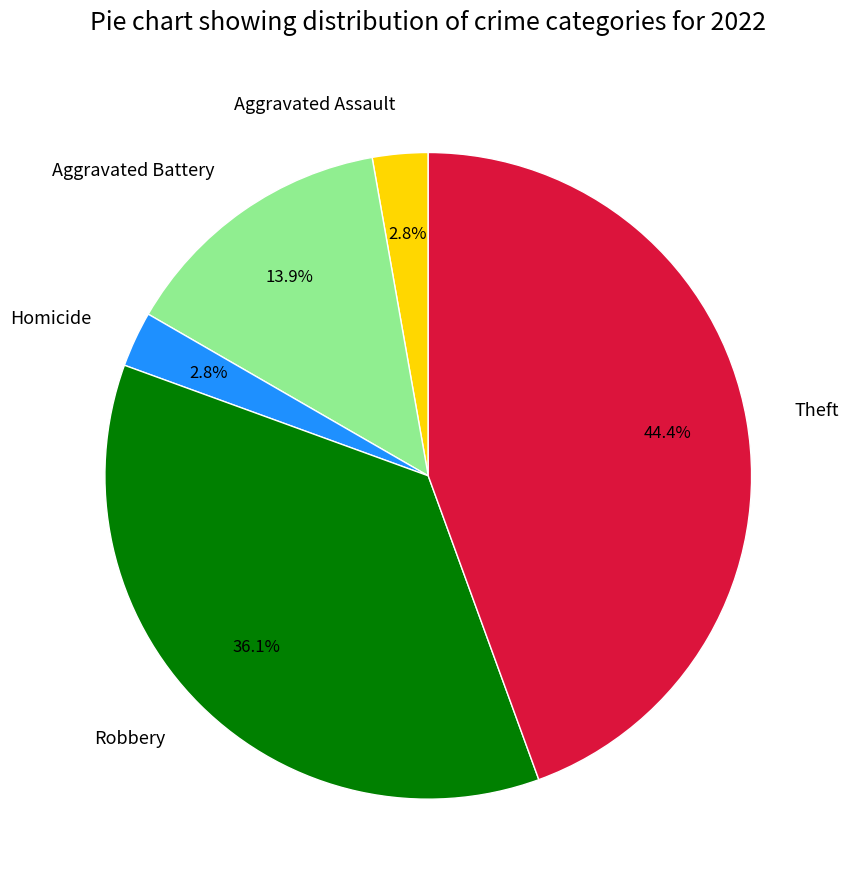

Which slice is the largest?

Theft